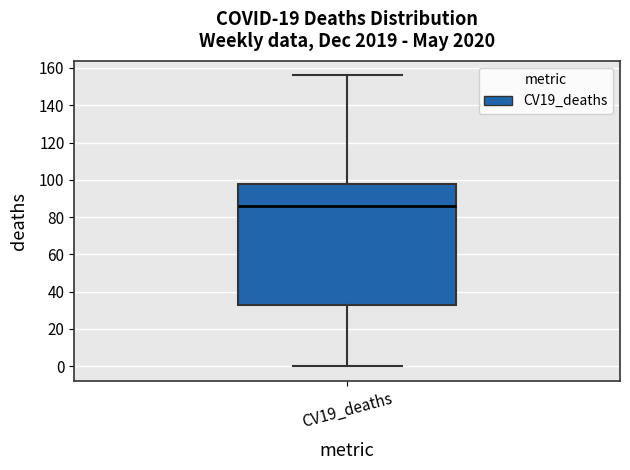

Read this box plot against the y-axis: the position of the median line, the range covered by the box, and the ends of both whiskers. The values are not printed on the chart, so give them approximately, as read against the axis.

median 86, box 34 to 98, whiskers 0 to 156